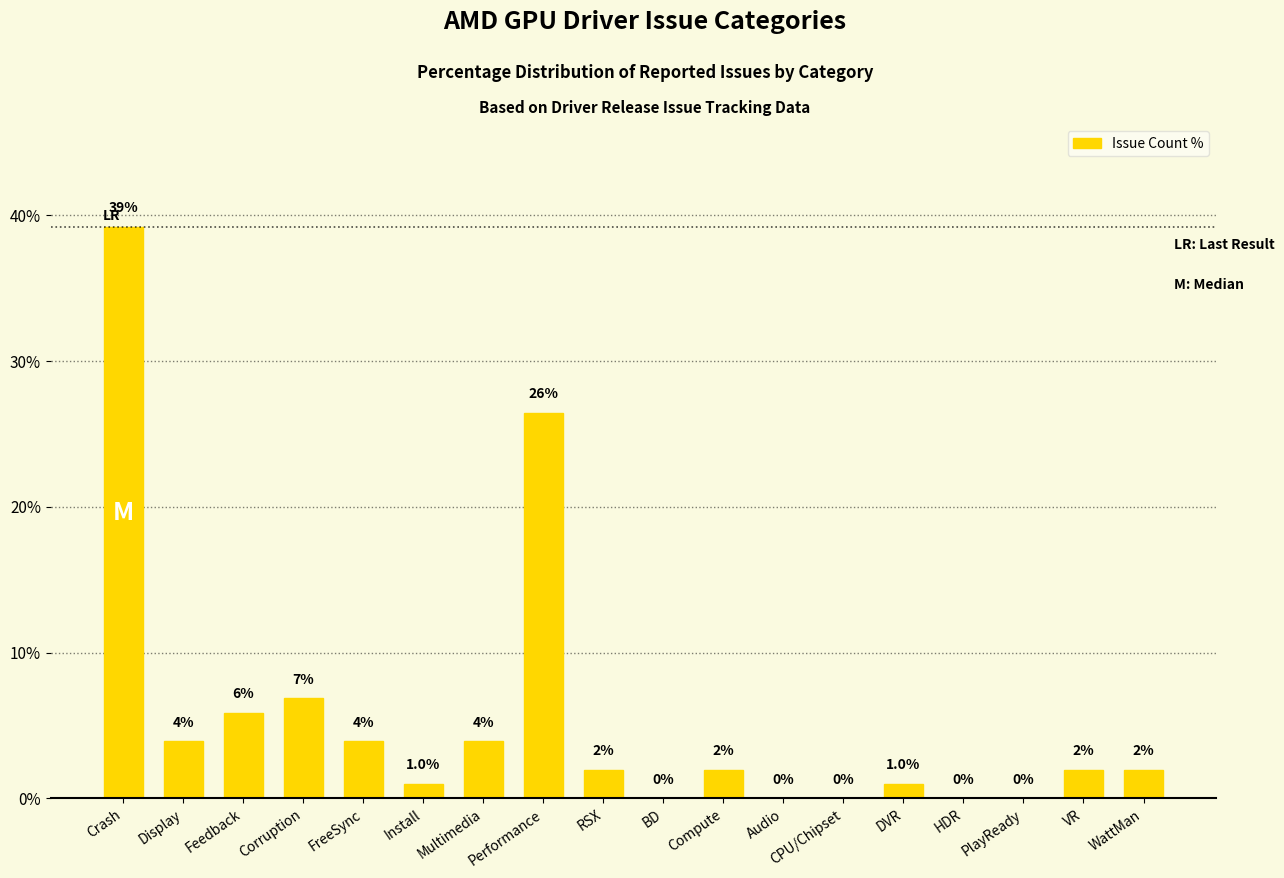

Where does the data first go above 1?

Crash